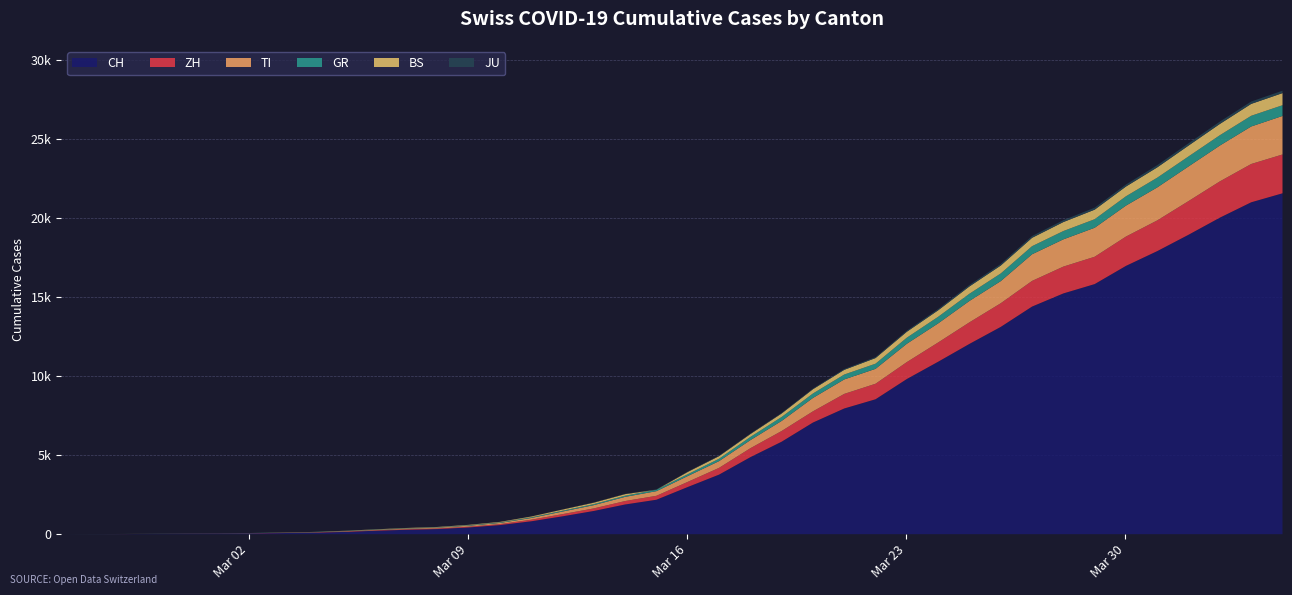

What is the total value across all series at 2020-03-03?

106